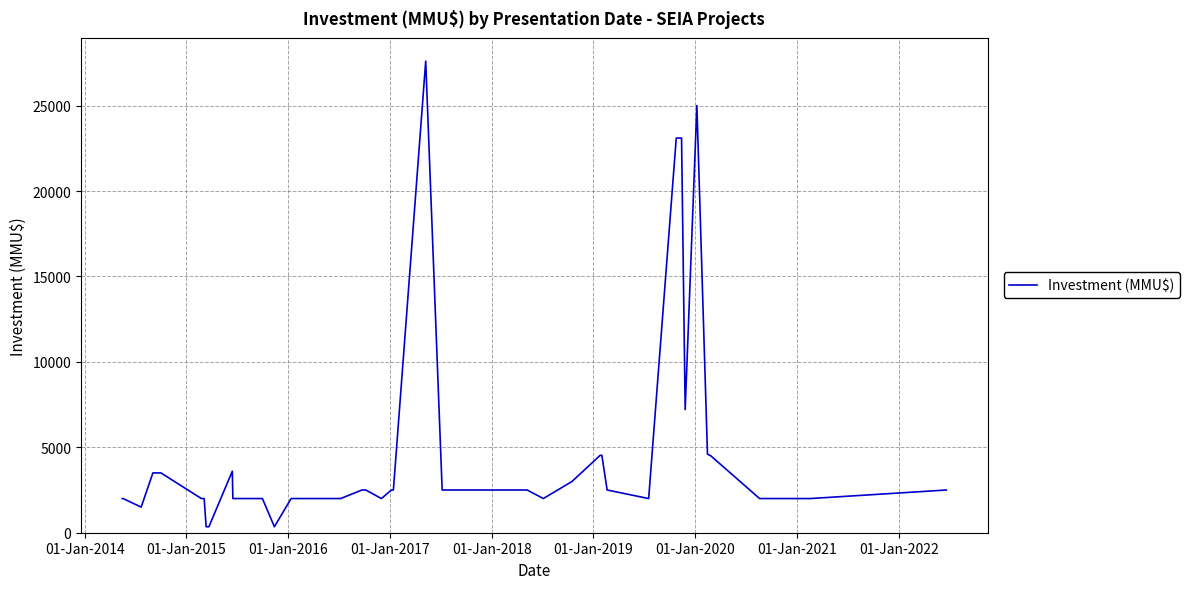

Reading left to right, list all the values displayed in this chart.

2000	2000	1500	3500	3500	3500	2000	2000	350	350	3600	2000	2000	350	2000	2000	2500	2500	2000	2500	2500	27600	2500	2500	2000	3000	4531	4531	4531	2500	2000	23100	23100	7207	25000	4600	4500	2000	2000	2500